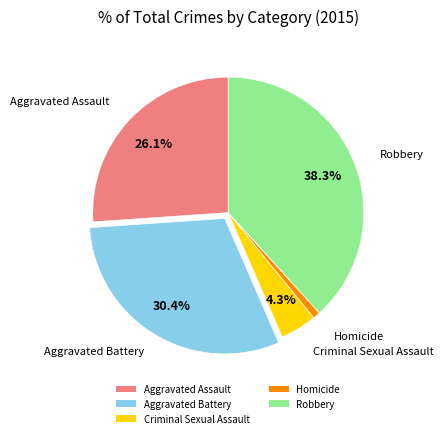

To the nearest percent, what is the combined percentage of Aggravated Battery and Robbery?

69%